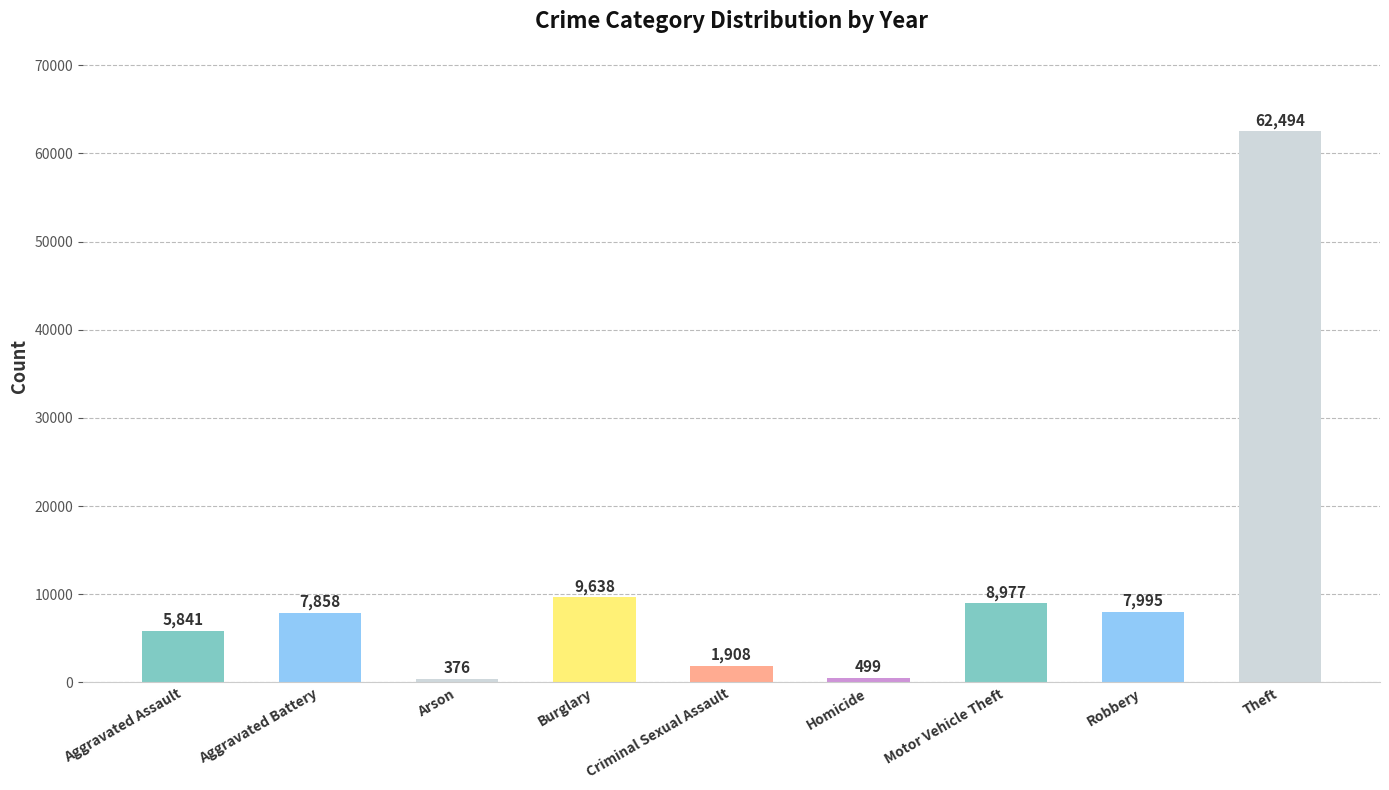

What is the maximum value shown in the chart?

62494